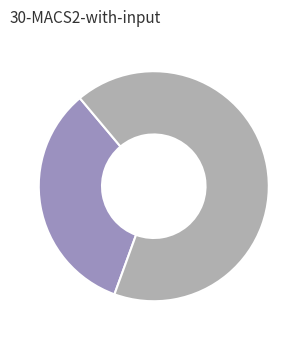

Is there a majority slice in this chart?

Yes